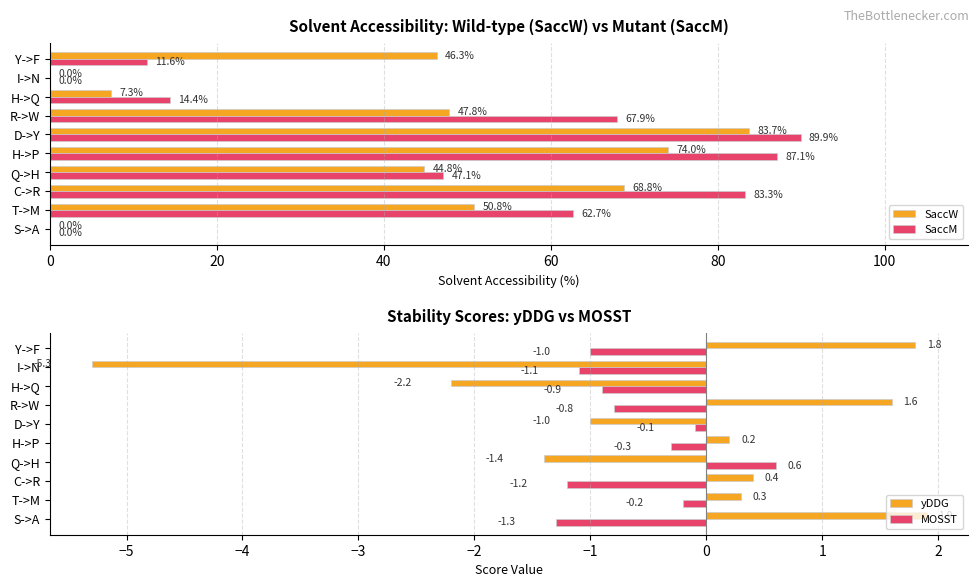

Reading left to right, extract all data points from this chart.

SaccW: 0.0	50.8	68.8	44.8	74.0	83.7	47.8	7.3	0.0	46.3
SaccM: 0.0	62.7	83.3	47.1	87.1	89.9	67.9	14.4	0.0	11.6
yDDG: 1.9	0.3	0.4	-1.4	0.2	-1.0	1.6	-2.2	-5.3	1.8
MOSST: -1.3	-0.2	-1.2	0.6	-0.3	-0.1	-0.8	-0.9	-1.1	-1.0